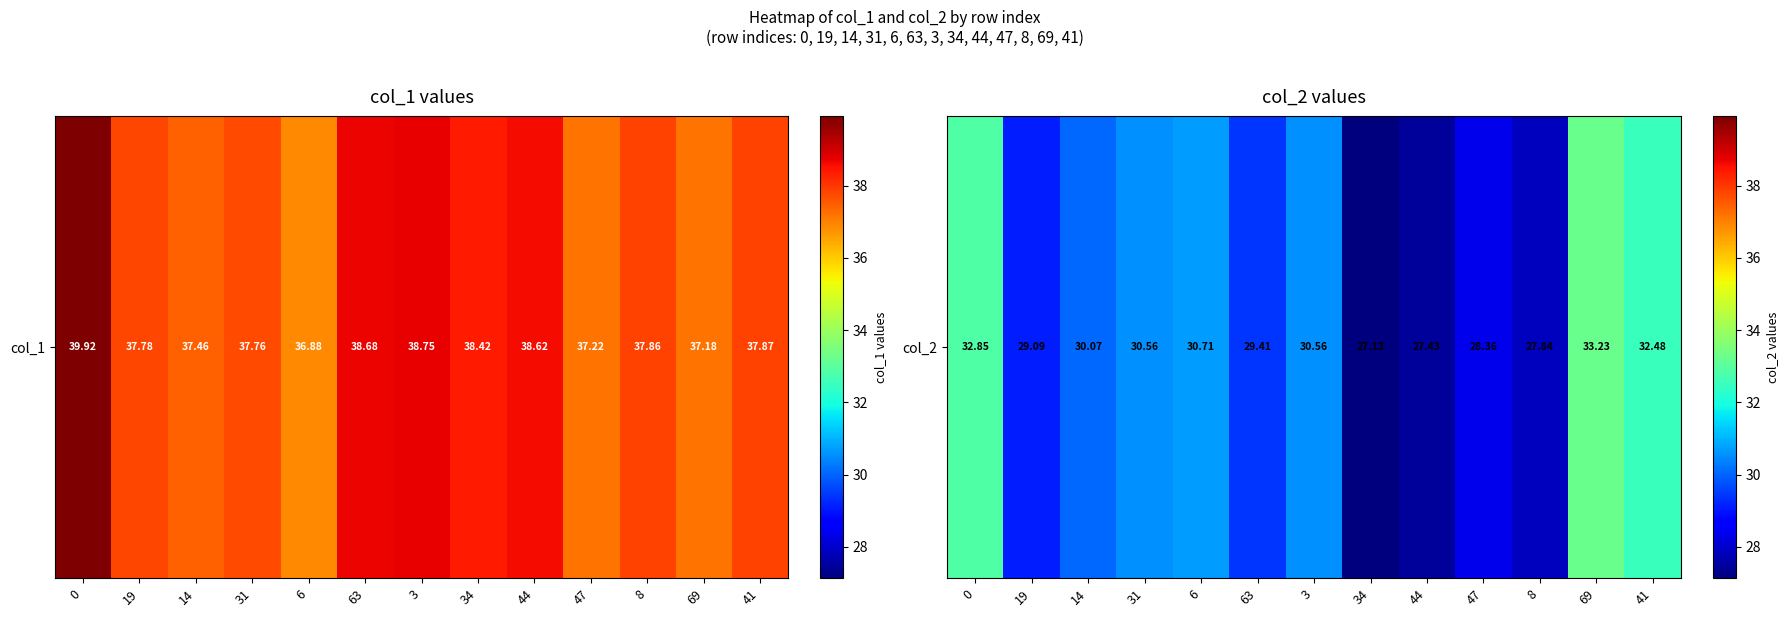

What is the maximum value shown in the chart?

33.2